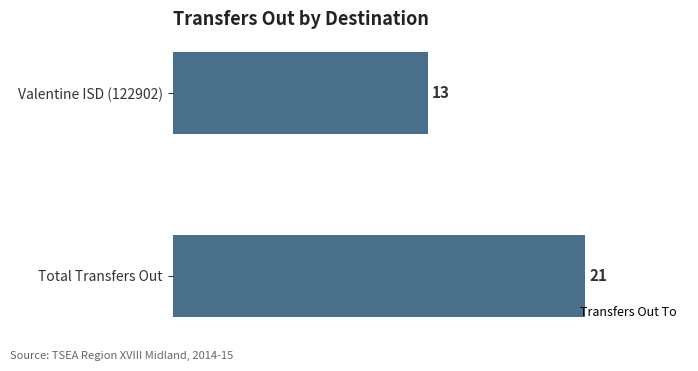

What is the difference between the maximum and minimum values?

8